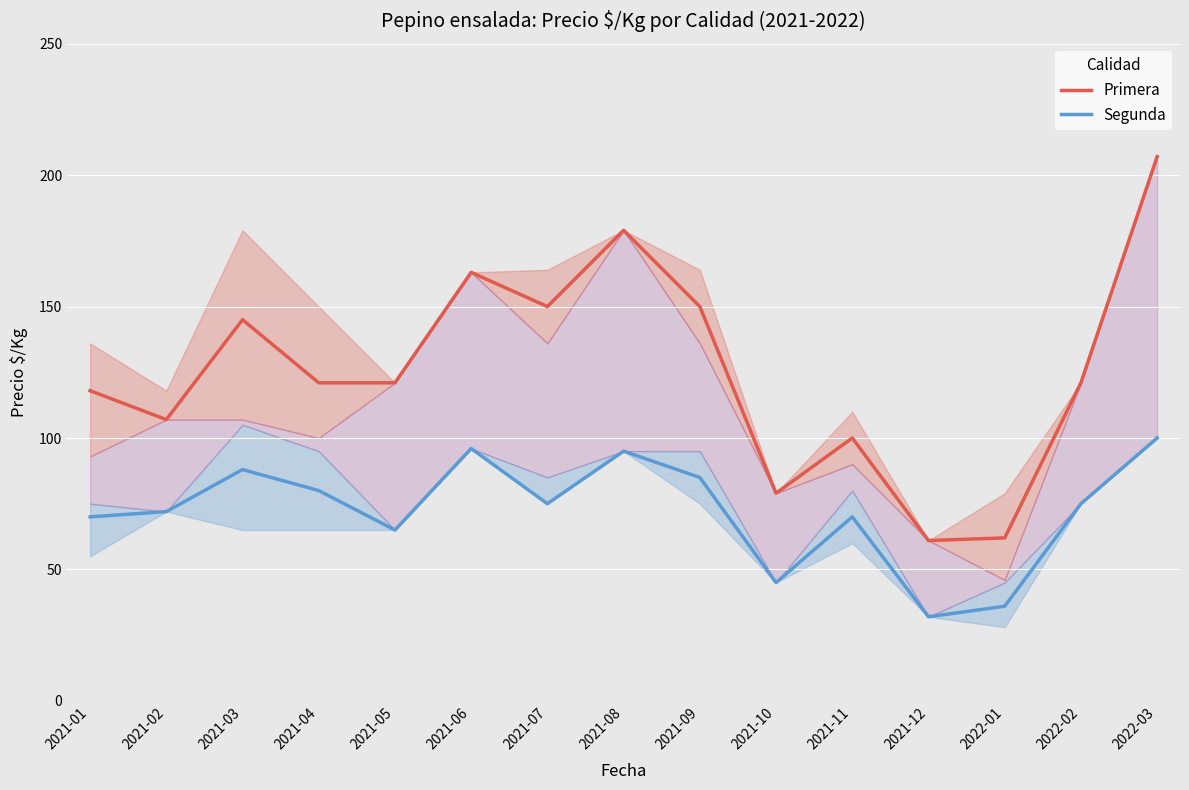

Which label corresponds to the largest value in the chart?

2022-03